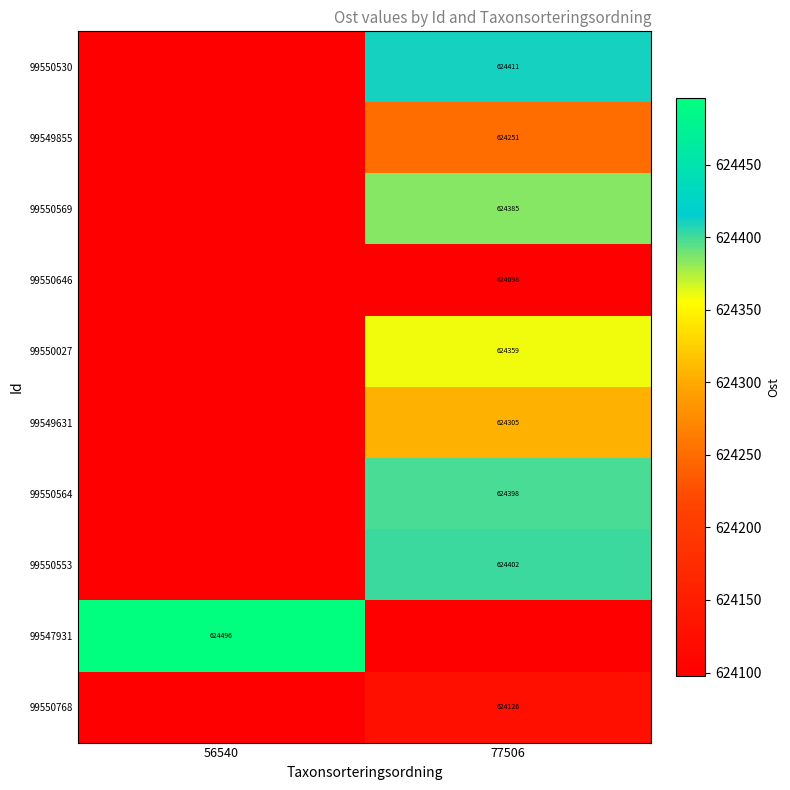

Which has a higher value, 56540 or 77506?

77506